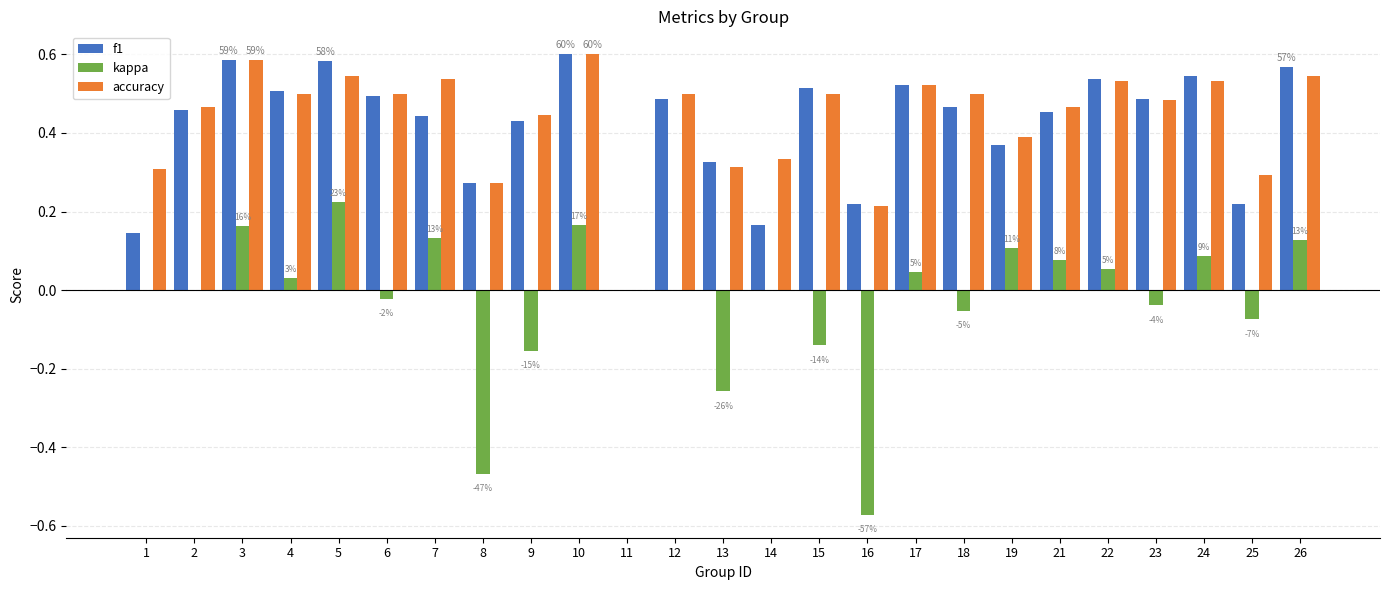

What is the sum of all f1 values?

10.4